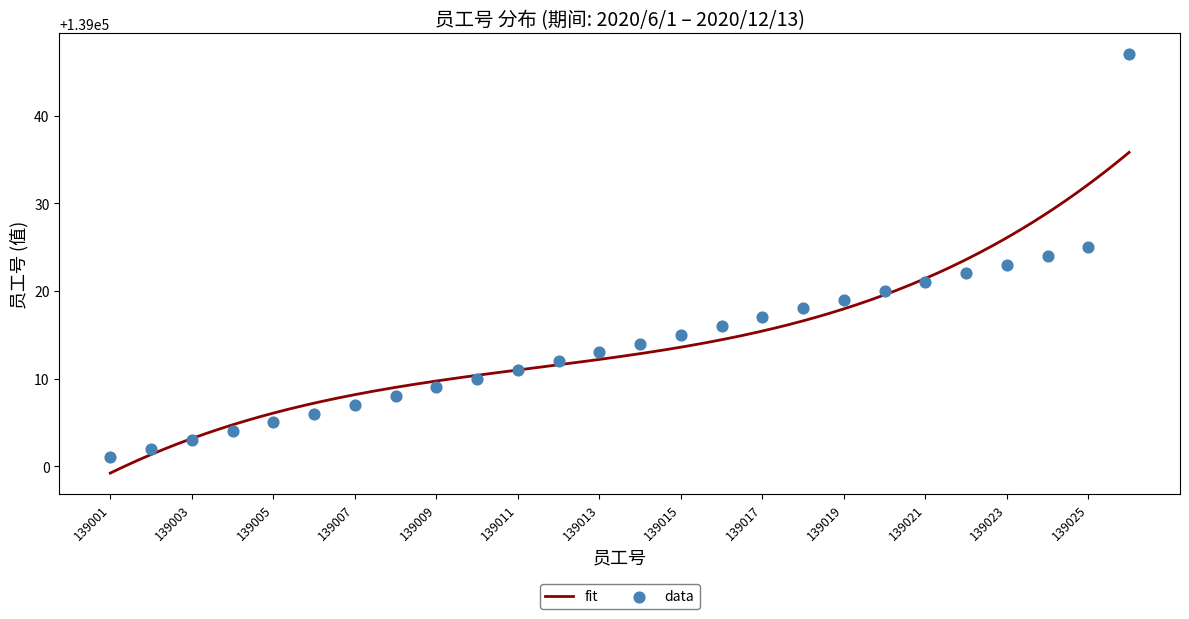

Approximately how many times larger is the value at 139010 compared to 139003?

1.0